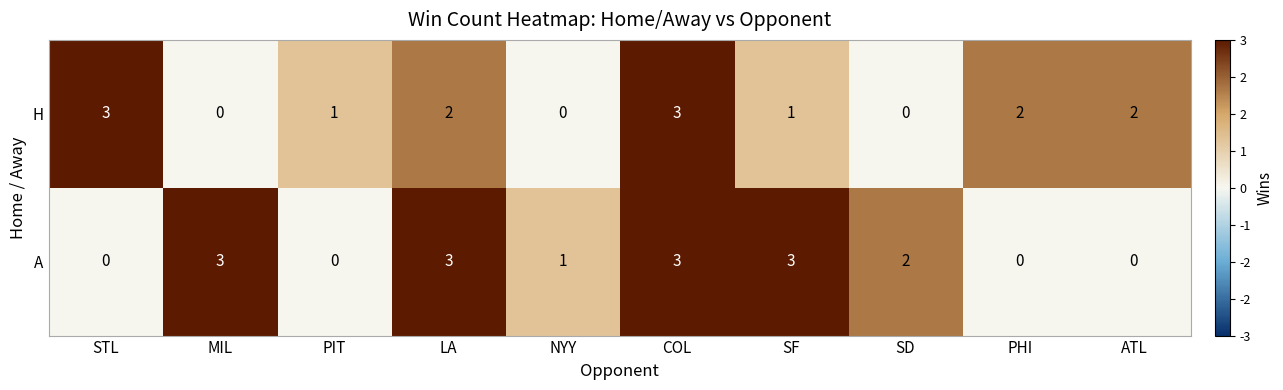

The H series shows 2 at ATL. True or false?

True